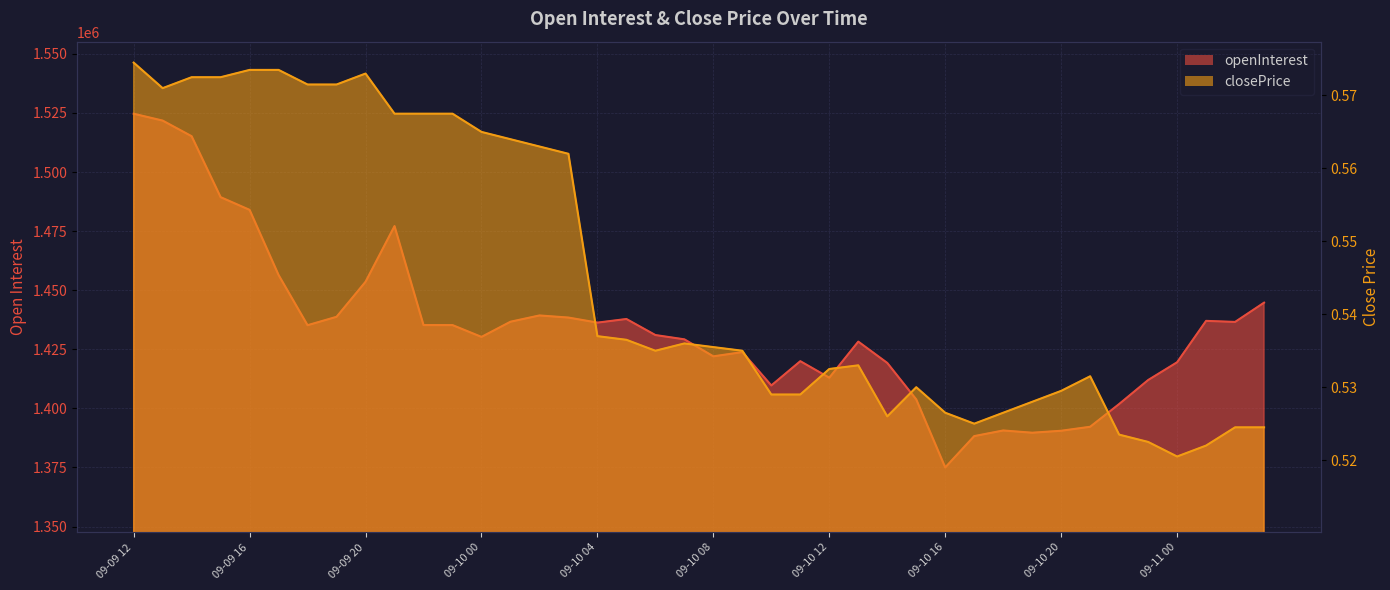

At which category does the chart reach its peak across all series?

09-09 12